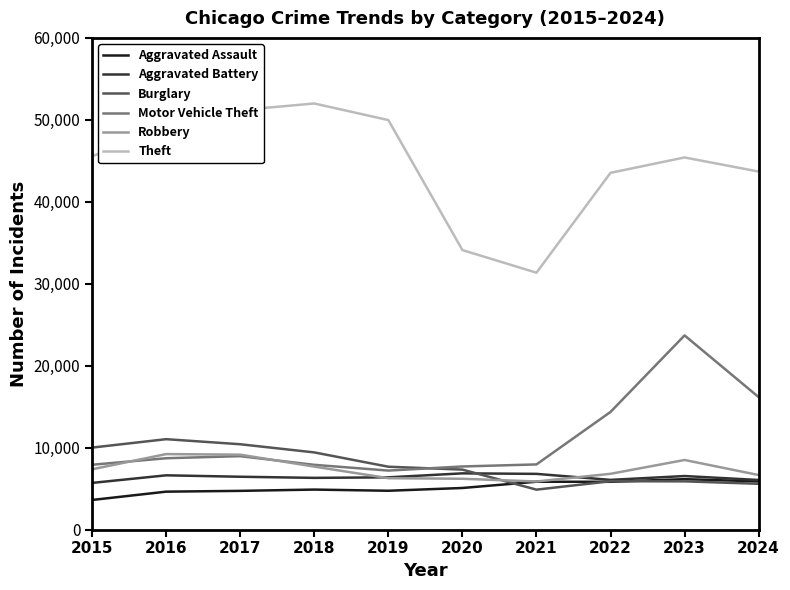

In Robbery, how many points are lower than both neighbors (excluding endpoints)?

1